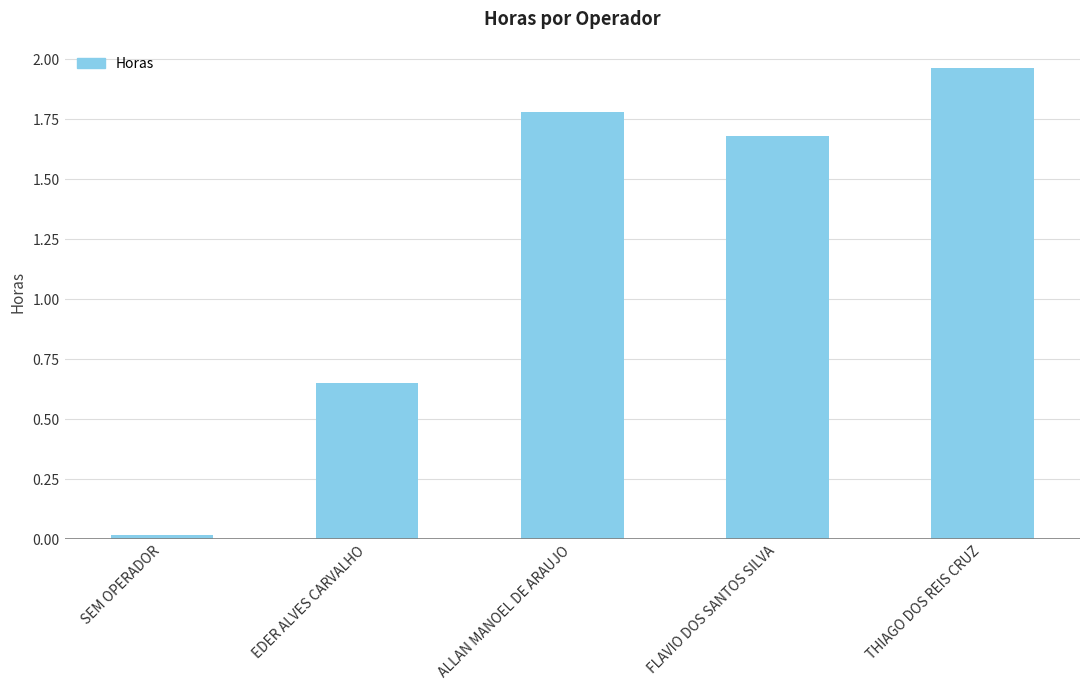

At which category does the chart reach its minimum across all series?

SEM OPERADOR